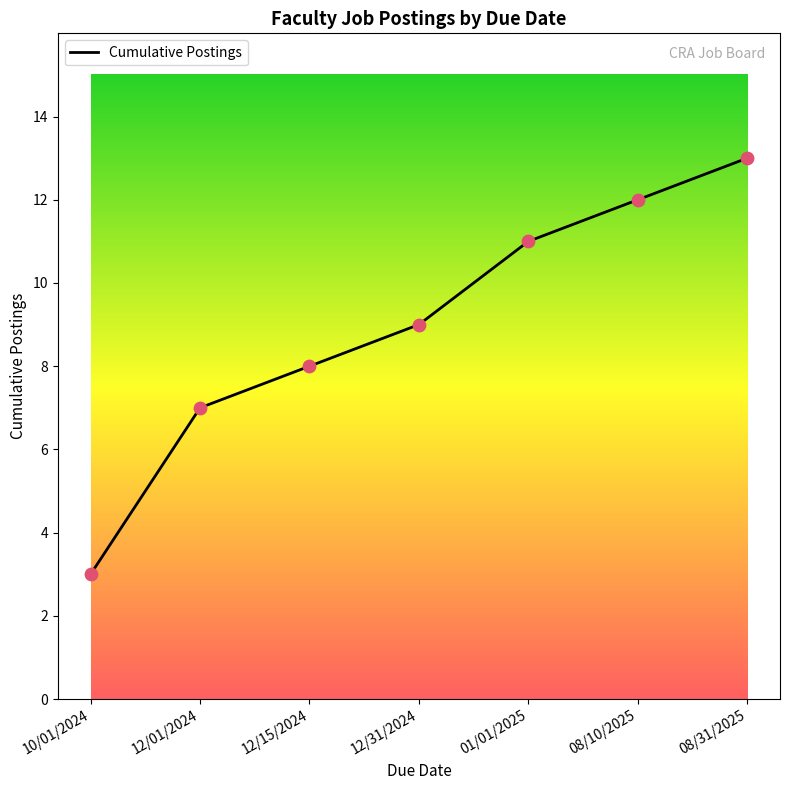

What is the change in value from 12/01/2024 to 08/10/2025?

+5